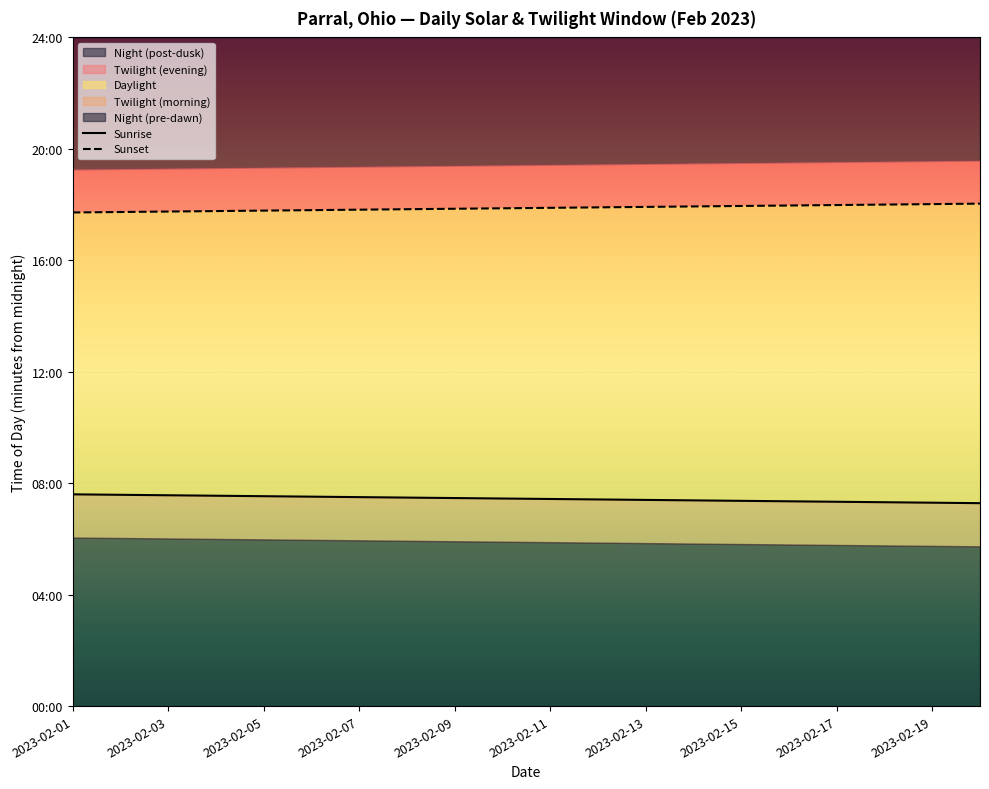

Which series has the largest total across all categories?

Sunset